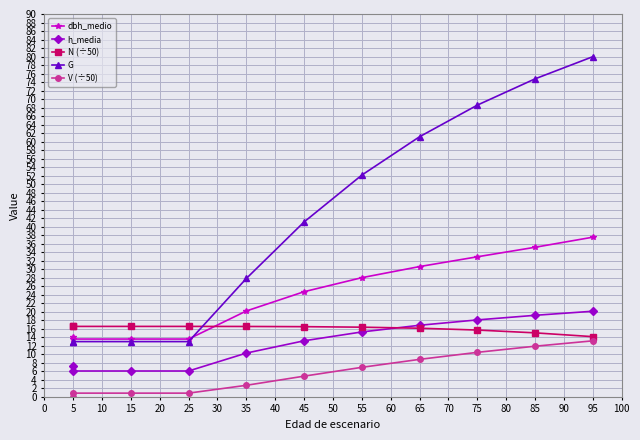

Which series has the widest spread of values?

G